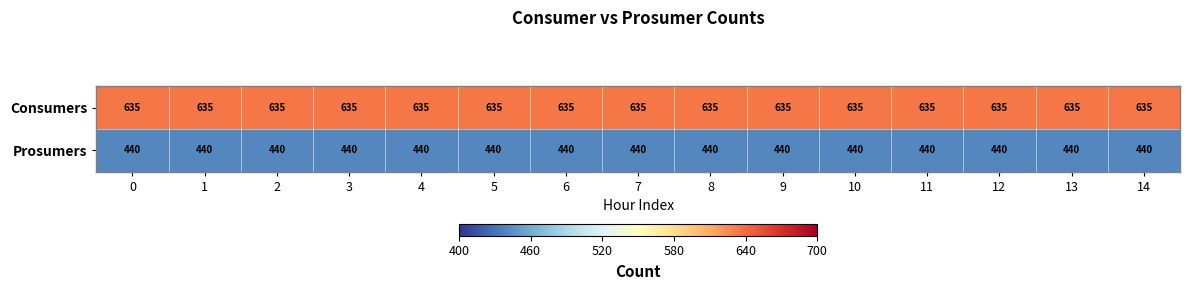

What is the sum of the Consumers values at 1 and 8?

1270